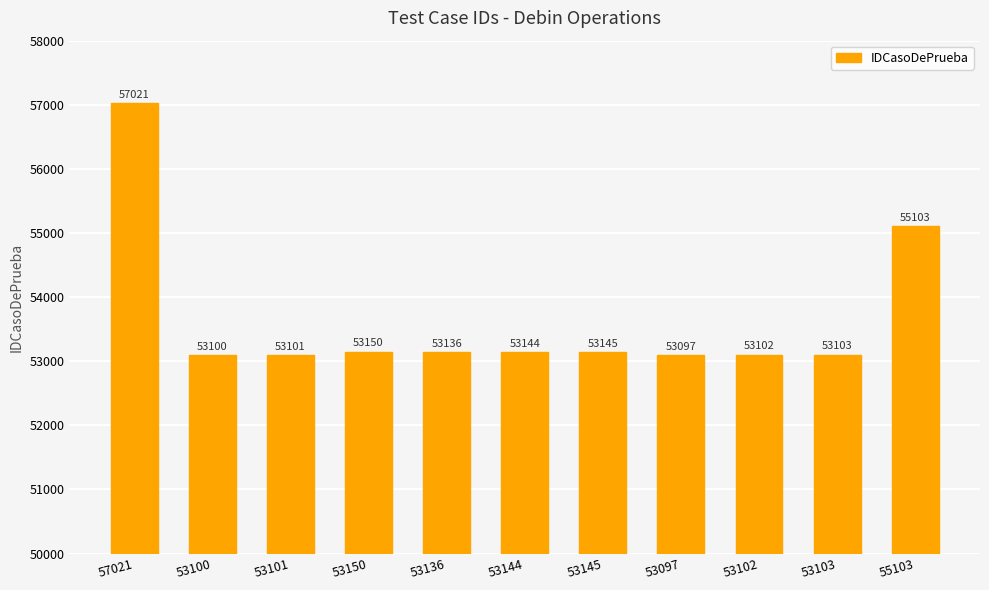

What position from the right is 53145?

5